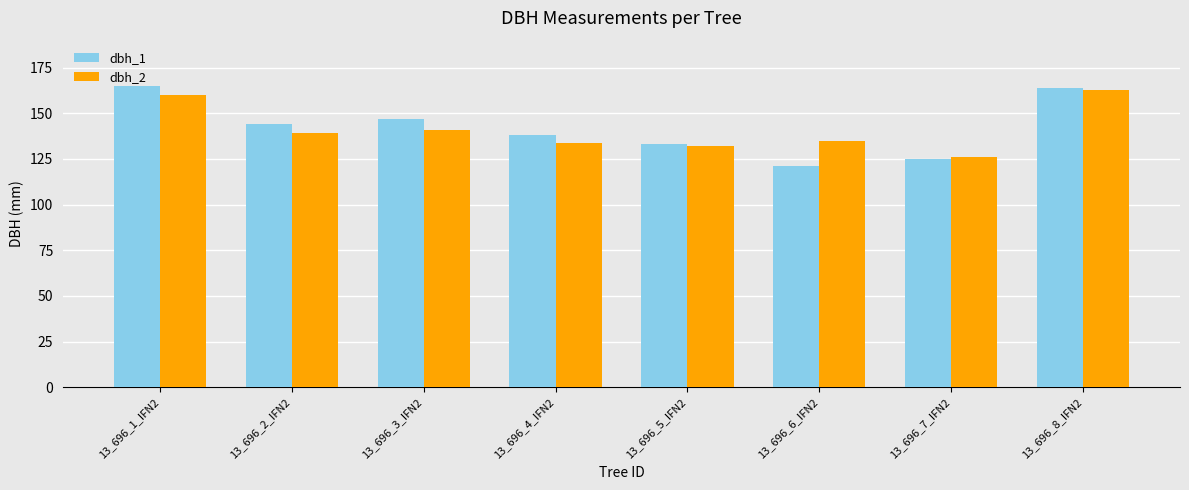

At which label does dbh_2 reach its peak?

13_696_8_IFN2